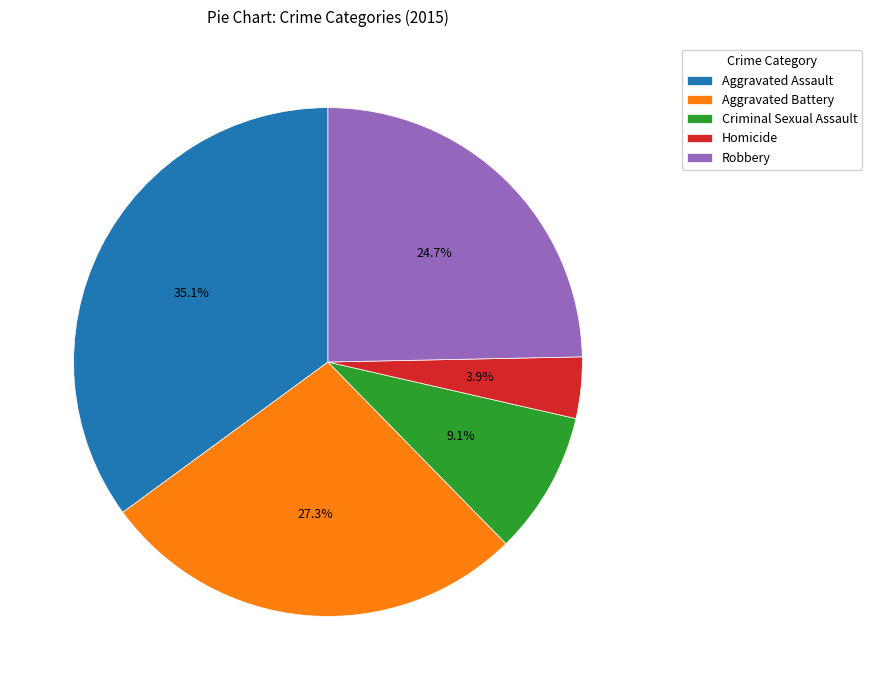

Is there a majority slice in this chart?

No